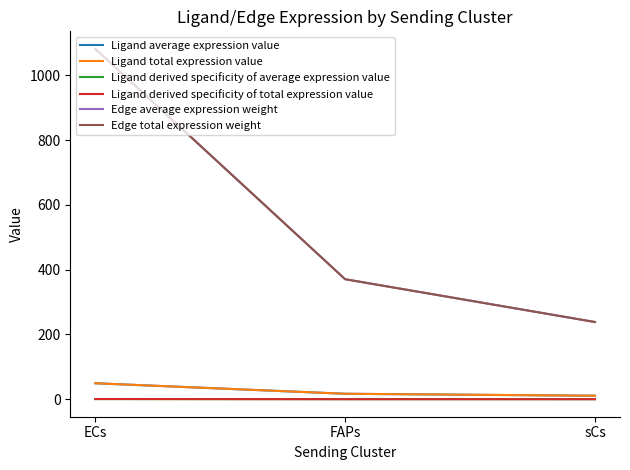

Which has a higher value, ECs or FAPs?

ECs